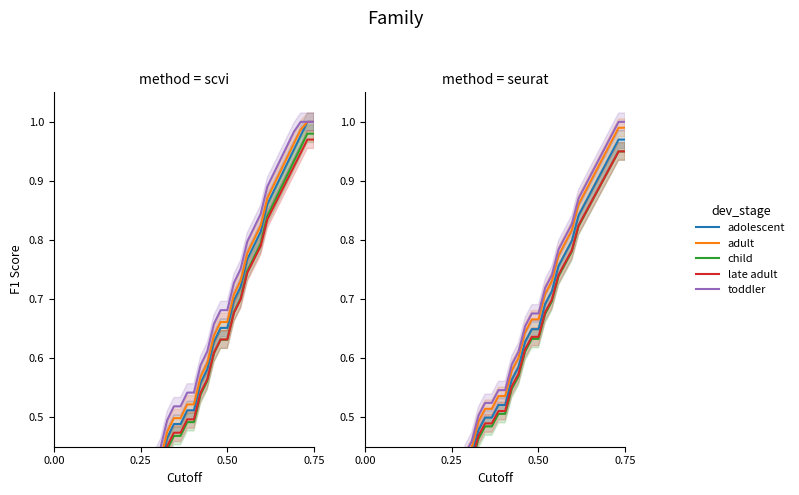

Count the number of categories in the chart.

40